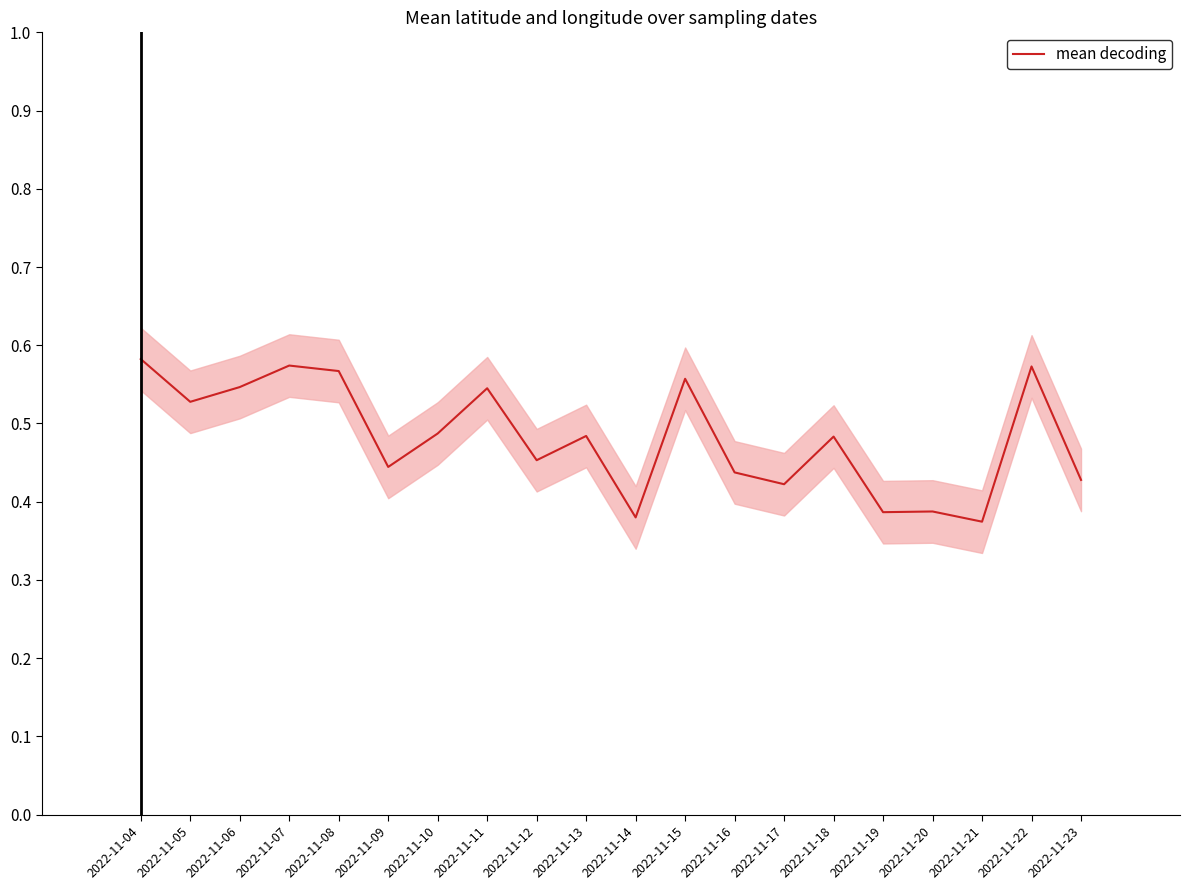

Reading left to right, extract all data points from this chart.

0.6	0.5	0.5	0.6	0.6	0.4	0.5	0.5	0.5	0.5	0.4	0.6	0.4	0.4	0.5	0.4	0.4	0.4	0.6	0.4